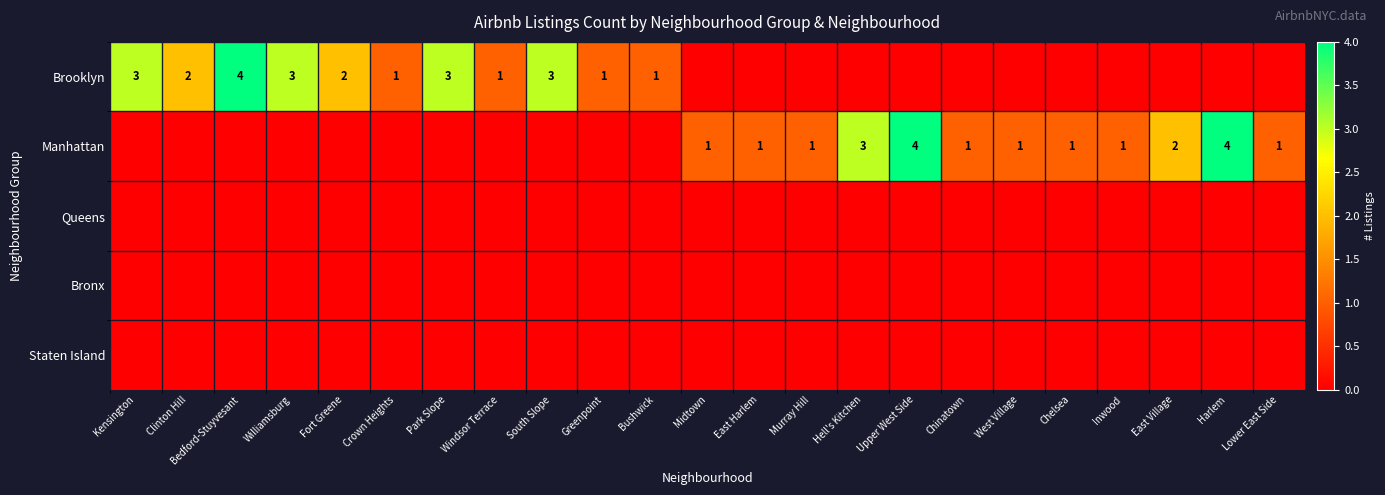

Is it true that Manhattan equals 1 at East Harlem?

True